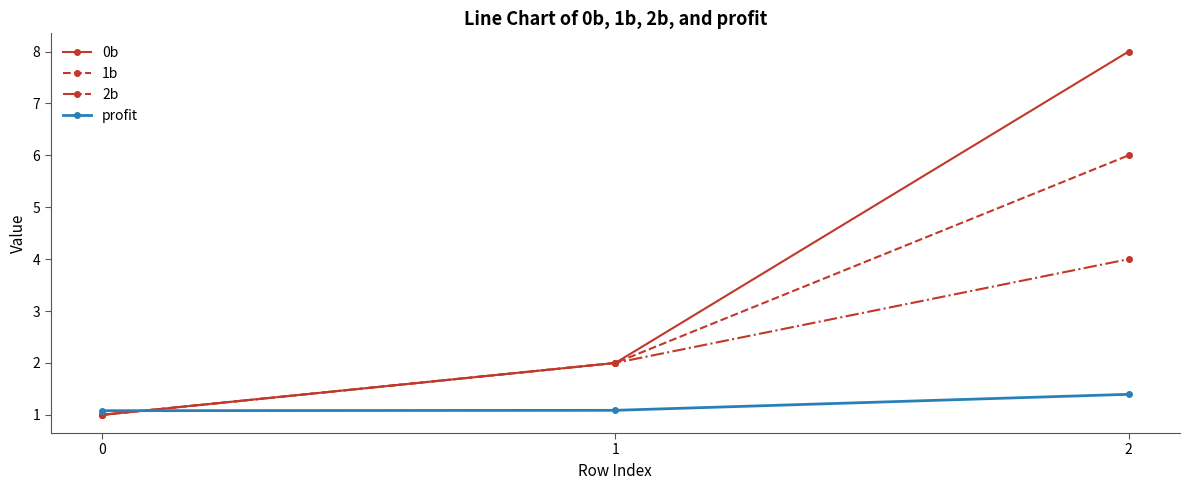

What is the highest value of the 2b series?

4.0